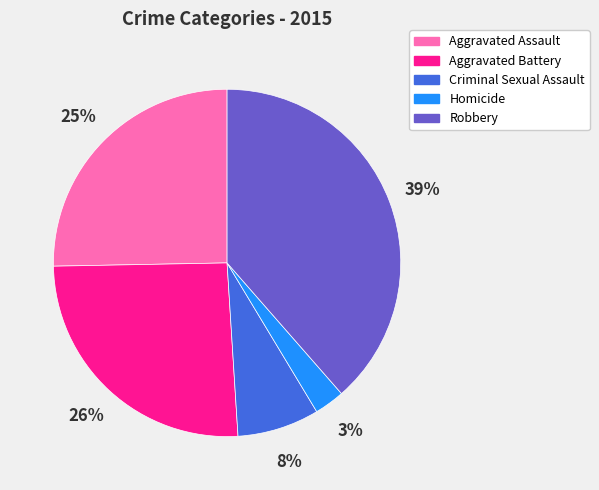

Is Criminal Sexual Assault the majority of the pie?

No